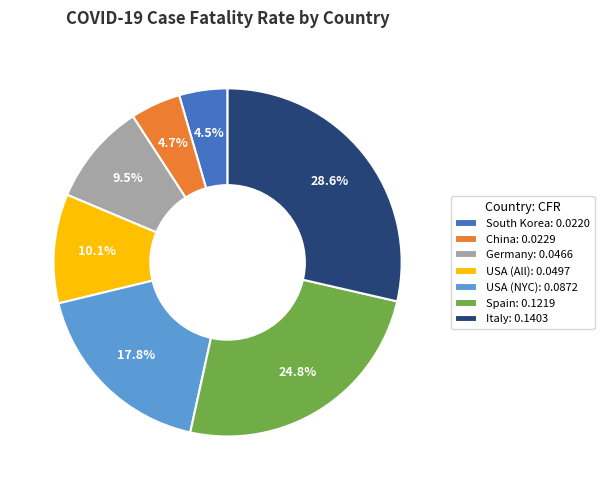

Does Spain represent more than half of the total?

No